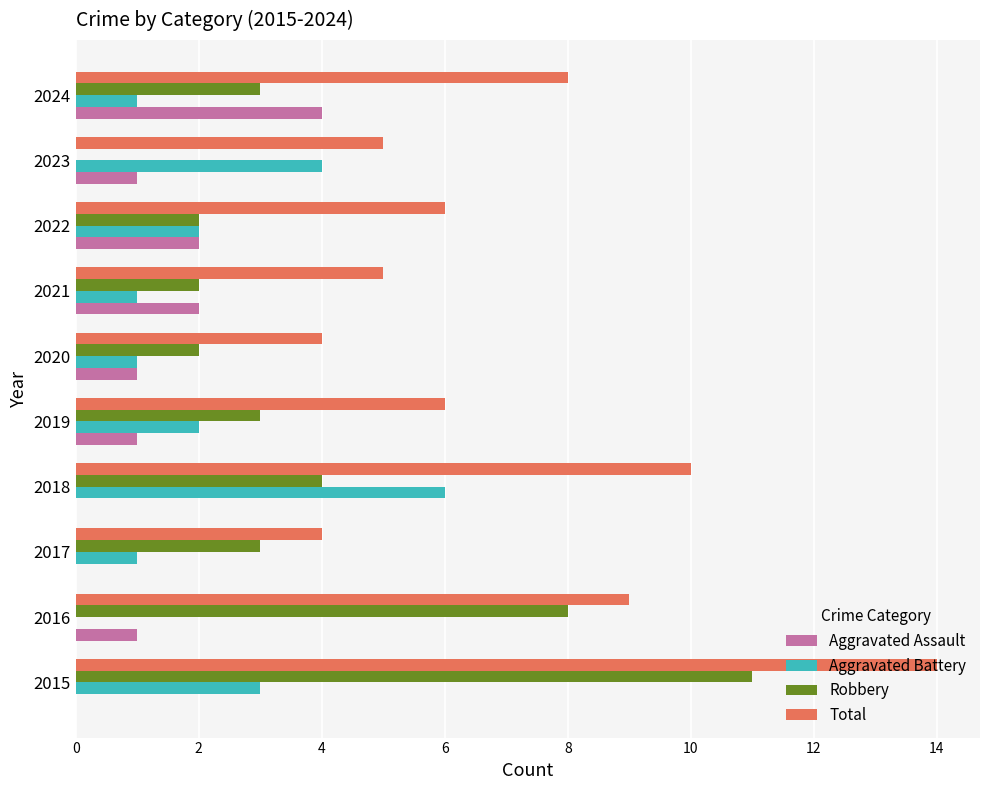

True or false: Aggravated Battery has a value of 4 at 2015.

False